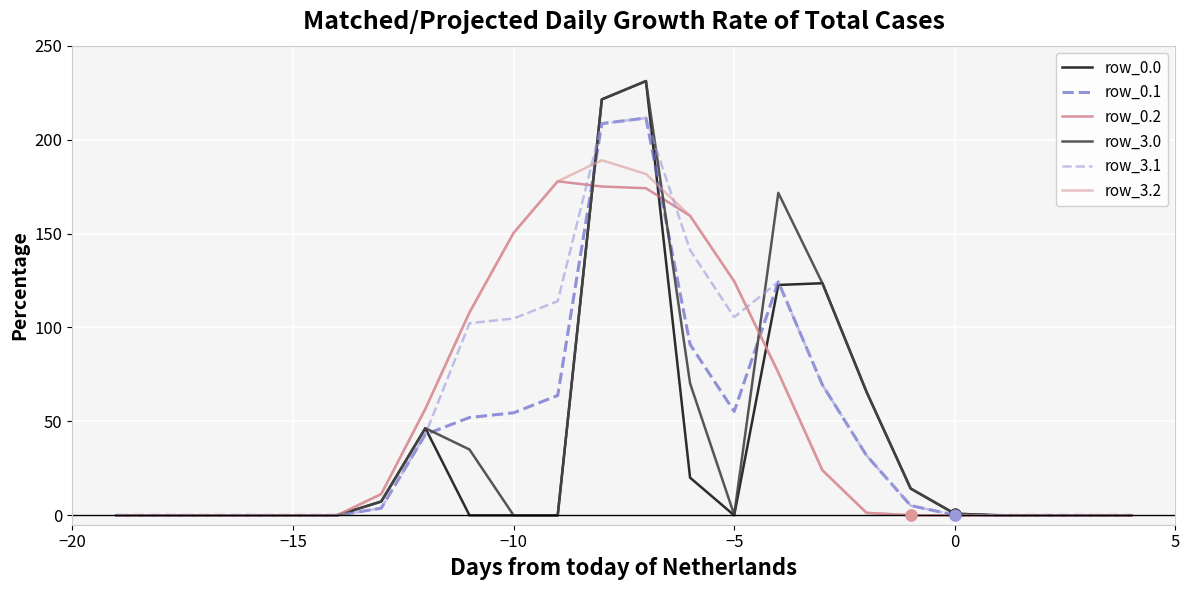

What is the maximum value for row_0.2?

177.8